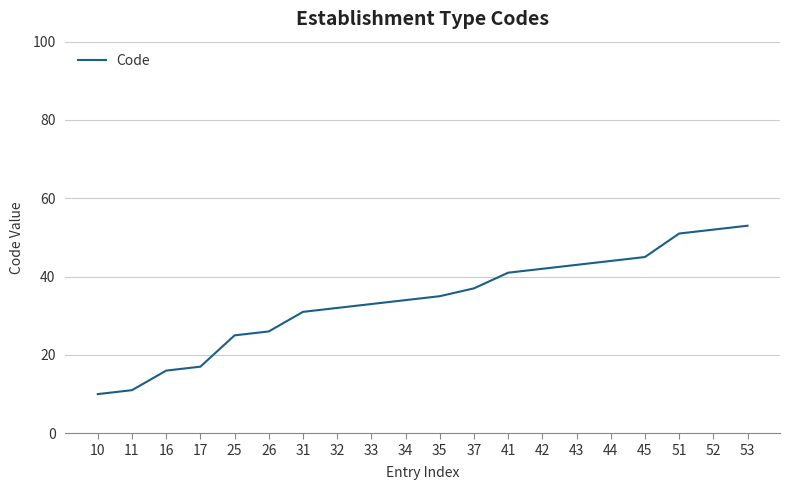

What is the difference between the values at 43 and 44?

1